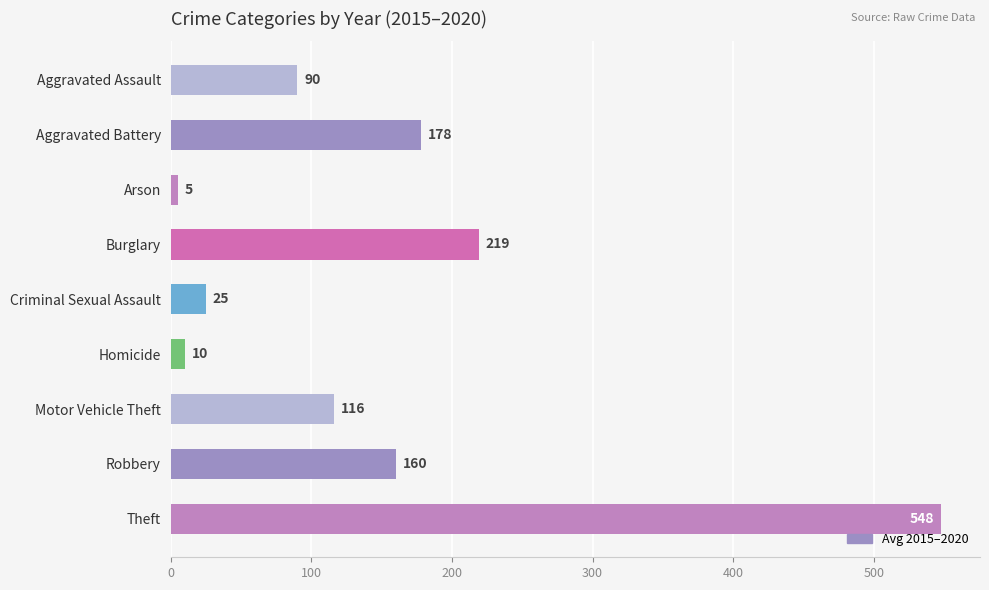

Which label corresponds to the smallest value in the chart?

Arson